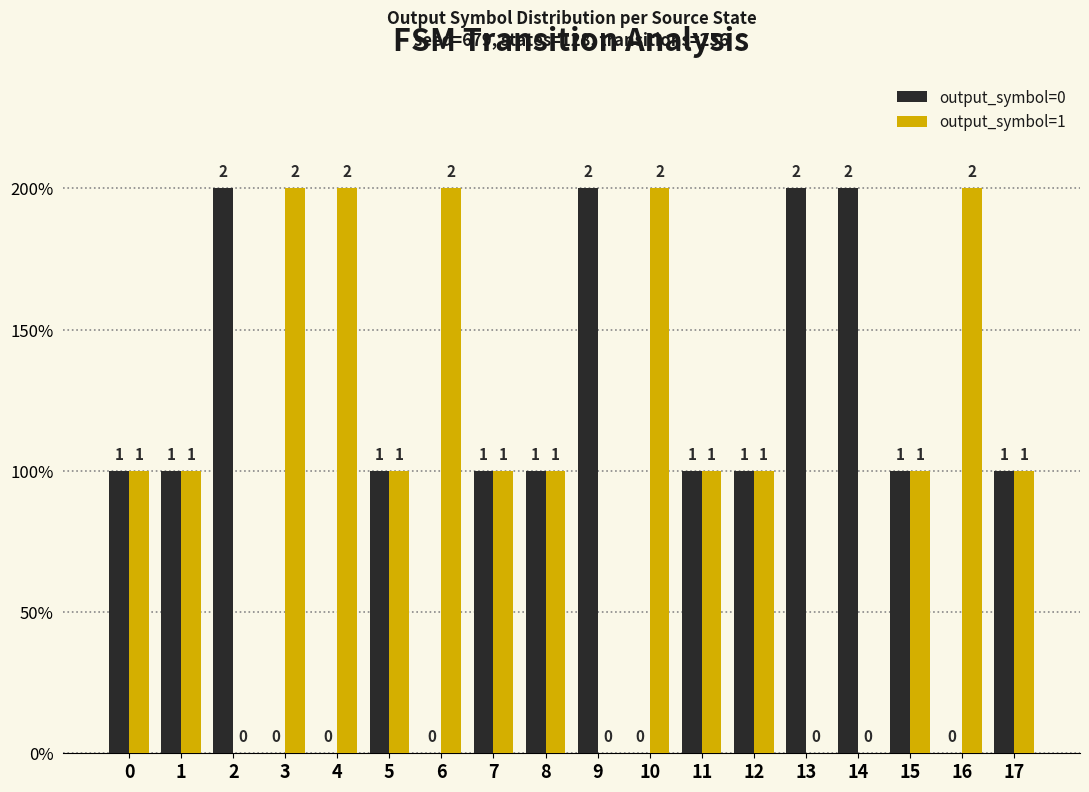

What is the approximate value of output_symbol=1 at 6?

2